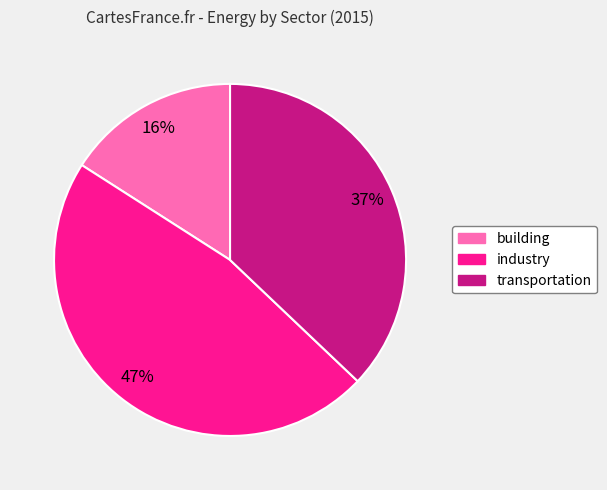

To the nearest percent, what percentage of the pie is industry?

47%